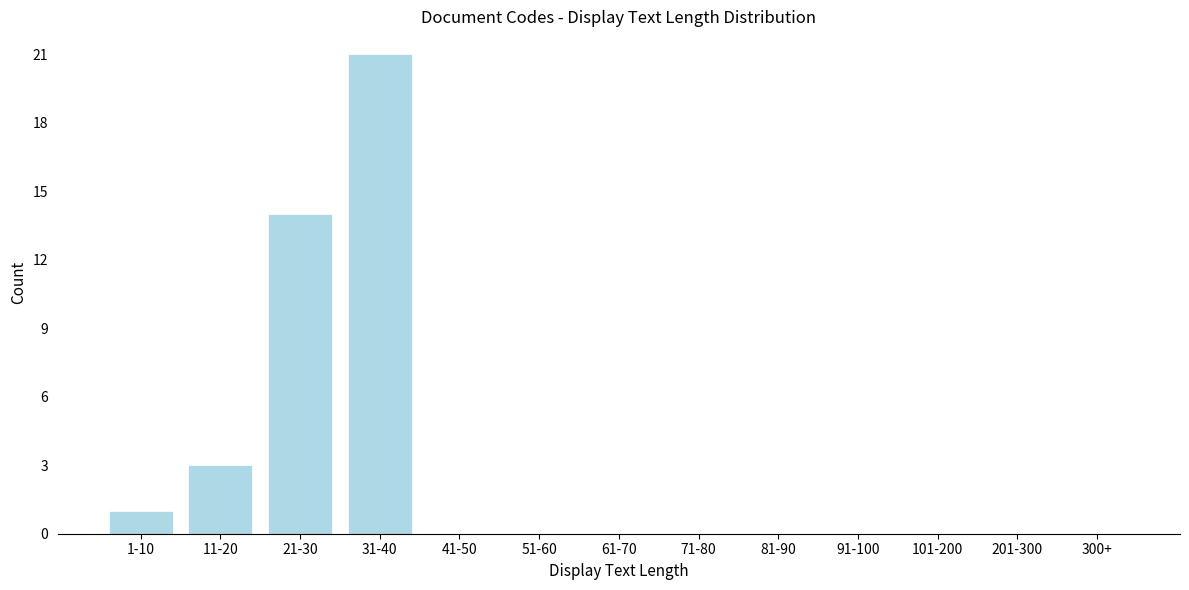

Reading left to right, transcribe all the data shown in this chart.

1-10=1	11-20=3	21-30=14	31-40=21	41-50=0	51-60=0	61-70=0	71-80=0	81-90=0	91-100=0	101-200=0	201-300=0	300+=0